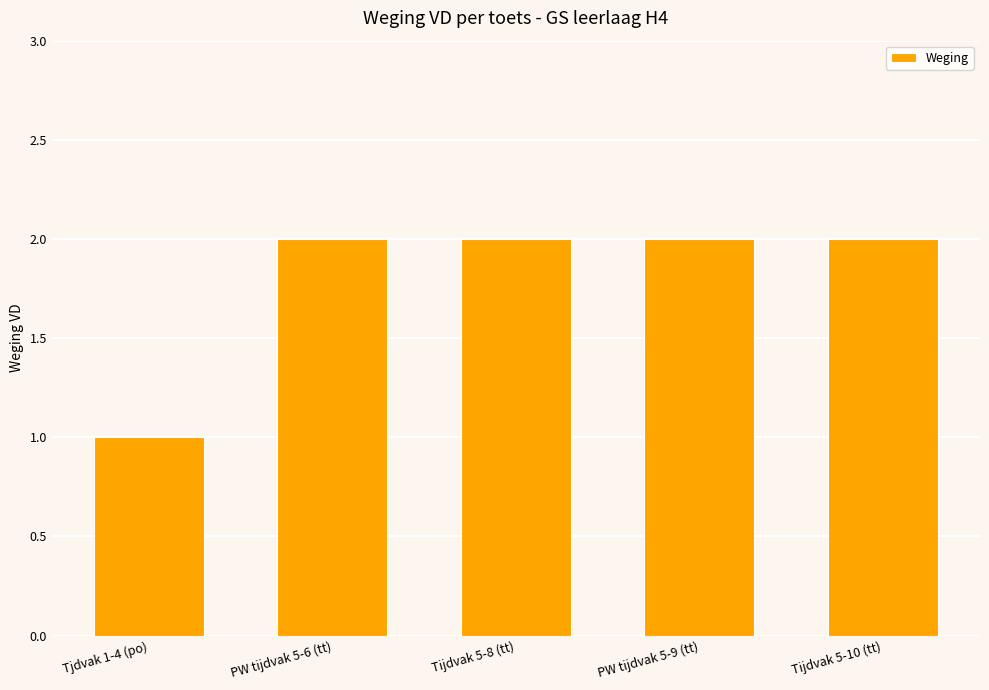

How many distinct data groups are displayed?

1